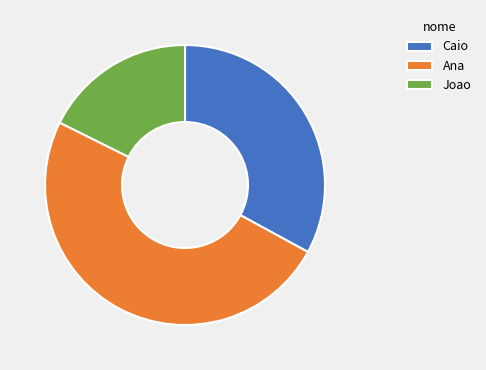

Is there any slice that represents more than half of the pie?

No